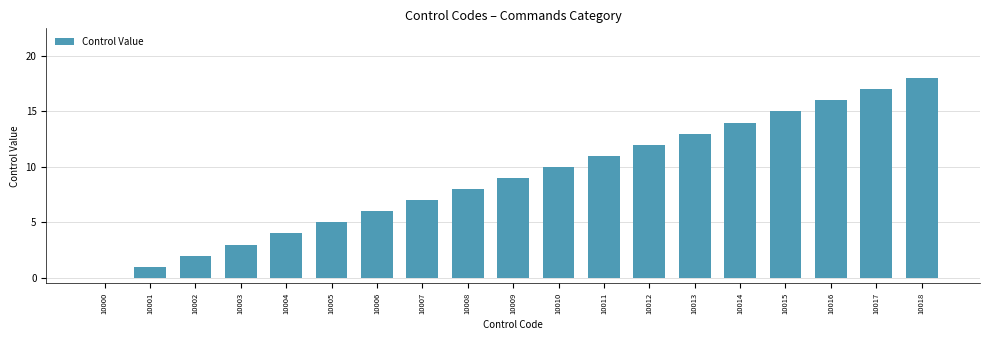

What is the sum of all values?

171